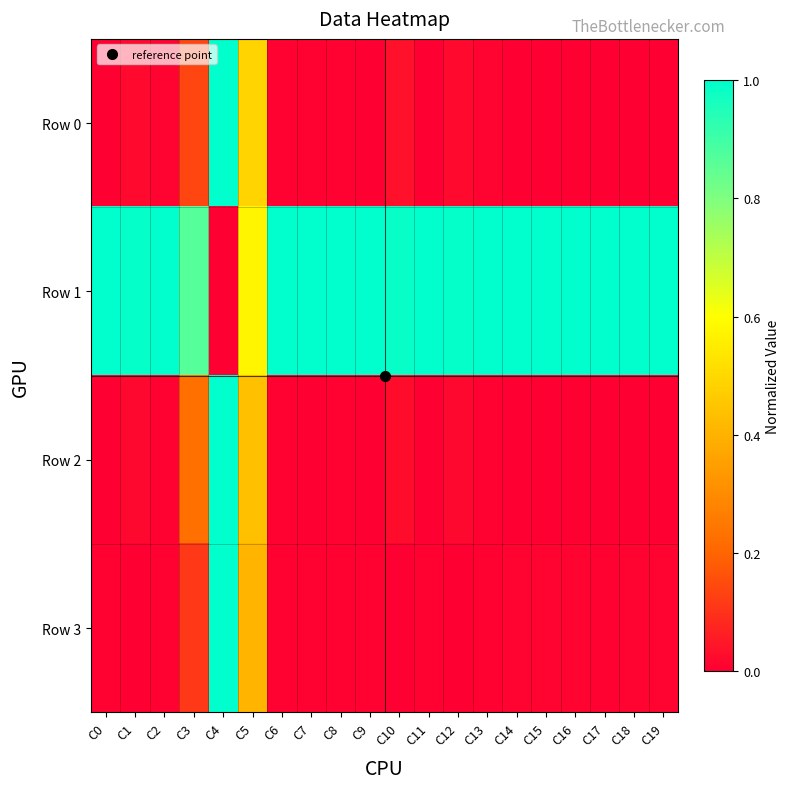

Reading left to right, transcribe all the data shown in this chart.

Row 0: C0=0.0	C1=0.0	C2=0.0	C3=0.1	C4=1.0	C5=0.5	C6=0.0	C7=0.0	C8=0.0	C9=0.0	C10=0.0	C11=0.0	C12=0.0	C13=0.0	C14=0.0	C15=0.0	C16=0.0	C17=0.0	C18=0.0	C19=0.0
Row 1: C0=1.0	C1=1.0	C2=1.0	C3=0.9	C4=0.0	C5=0.6	C6=1.0	C7=1.0	C8=1.0	C9=1.0	C10=1.0	C11=1.0	C12=1.0	C13=1.0	C14=1.0	C15=1.0	C16=1.0	C17=1.0	C18=1.0	C19=1.0
Row 2: C0=0.0	C1=0.0	C2=0.0	C3=0.2	C4=1.0	C5=0.4	C6=0.0	C7=0.0	C8=0.0	C9=0.0	C10=0.0	C11=0.0	C12=0.0	C13=0.0	C14=0.0	C15=0.0	C16=0.0	C17=0.0	C18=0.0	C19=0.0
Row 3: C0=0.0	C1=0.0	C2=0.0	C3=0.1	C4=1.0	C5=0.4	C6=0.0	C7=0.0	C8=0.0	C9=0.0	C10=0.0	C11=0.0	C12=0.0	C13=0.0	C14=0.0	C15=0.0	C16=0.0	C17=0.0	C18=0.0	C19=0.0